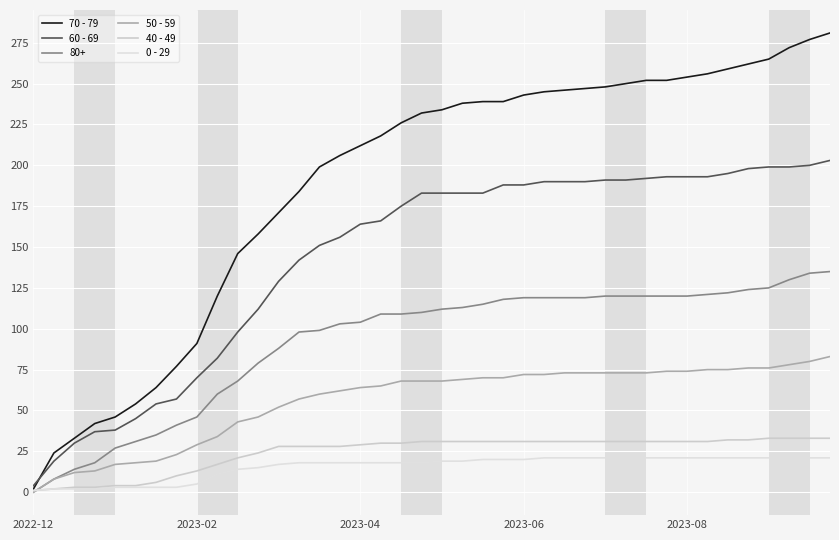

How many lines are shown in the chart?

6